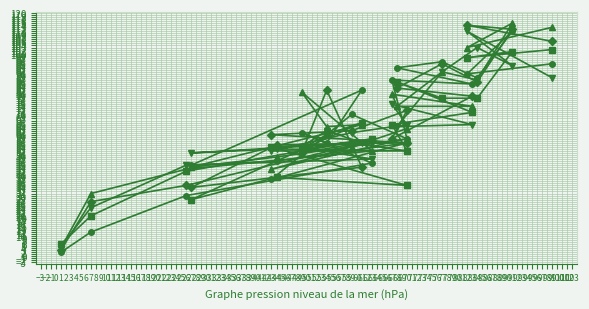

Is the value of col_4 at 49 greater than the value of col_2 at 61?

Yes